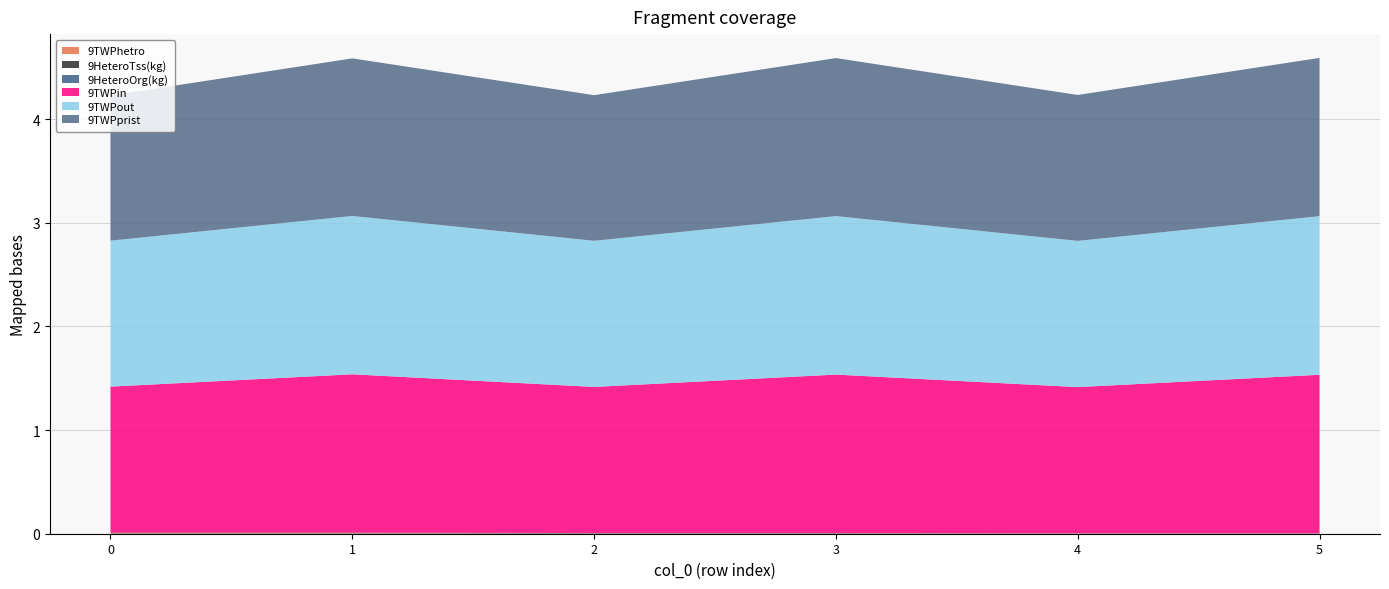

Reading left to right, list all the values displayed in this chart.

9TWPhetro: 0=0.0	1=0.0	2=0.0	3=0.0	4=0.0	5=0.0
9HeteroTss(kg): 0=0.0	1=0.0	2=0.0	3=0.0	4=0.0	5=0.0
9HeteroOrg(kg): 0=0.0	1=0.0	2=0.0	3=0.0	4=0.0	5=0.0
9TWPin: 0=1.4	1=1.5	2=1.4	3=1.5	4=1.4	5=1.5
9TWPout: 0=1.4	1=1.5	2=1.4	3=1.5	4=1.4	5=1.5
9TWPprist: 0=1.4	1=1.5	2=1.4	3=1.5	4=1.4	5=1.5